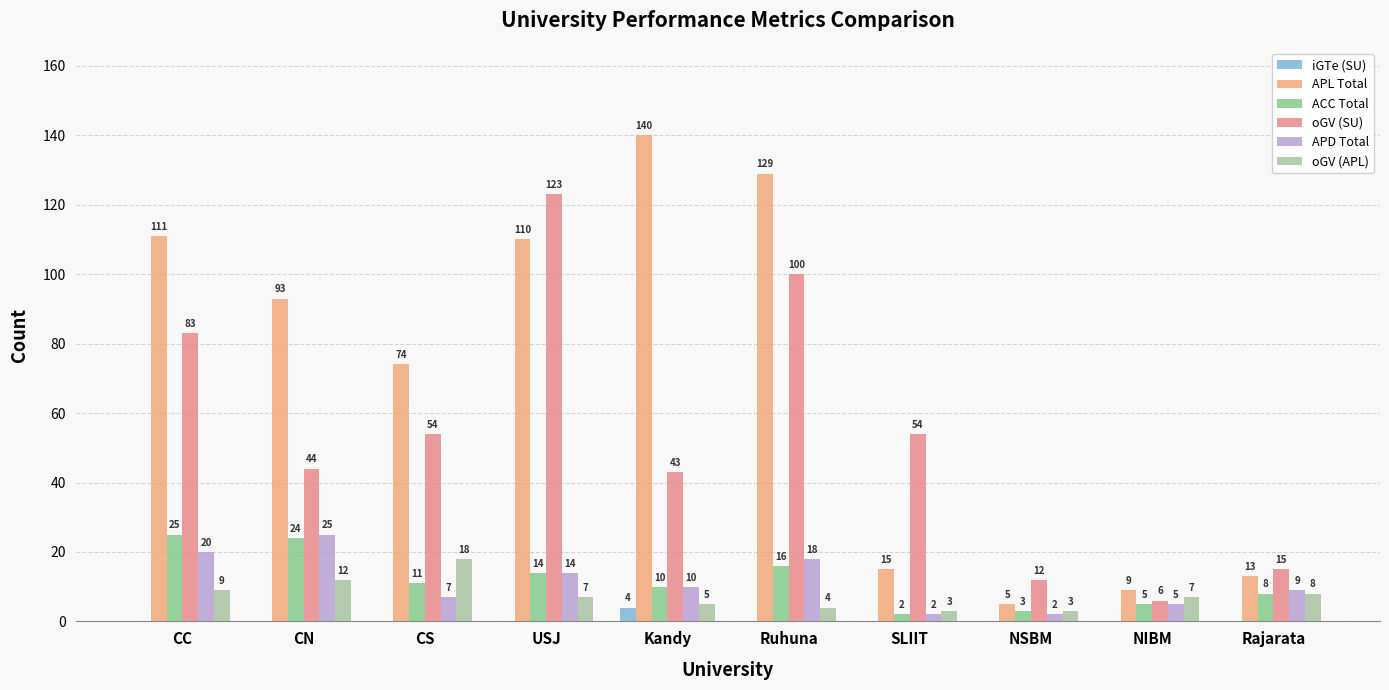

True or false: oGV (SU) has a value of 43 at Kandy.

True